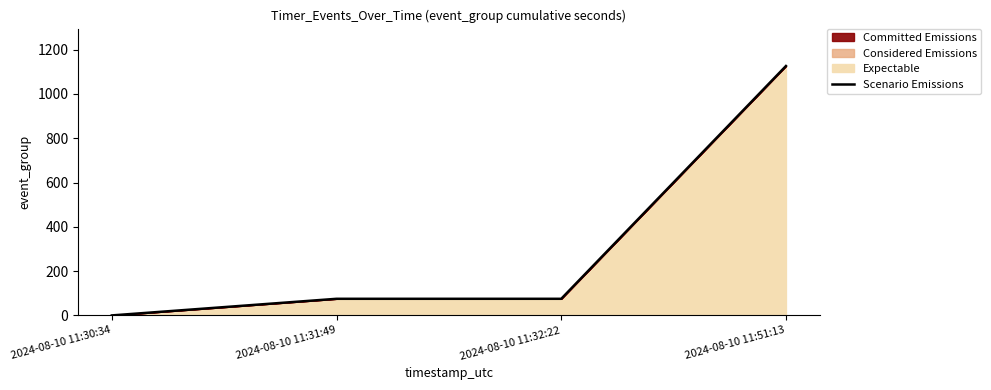

How many lines are shown in the chart?

1